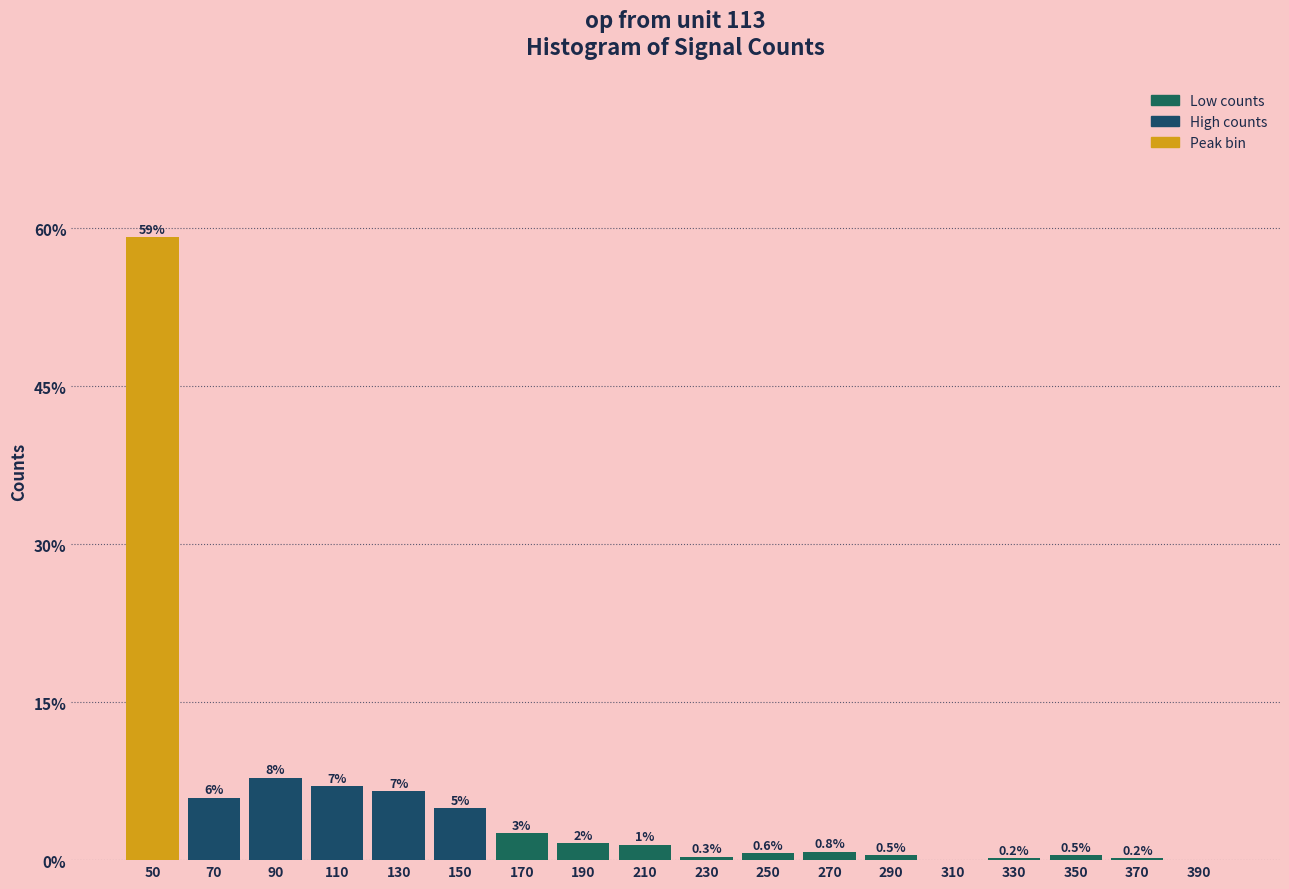

What is the greatest value displayed?

59.2